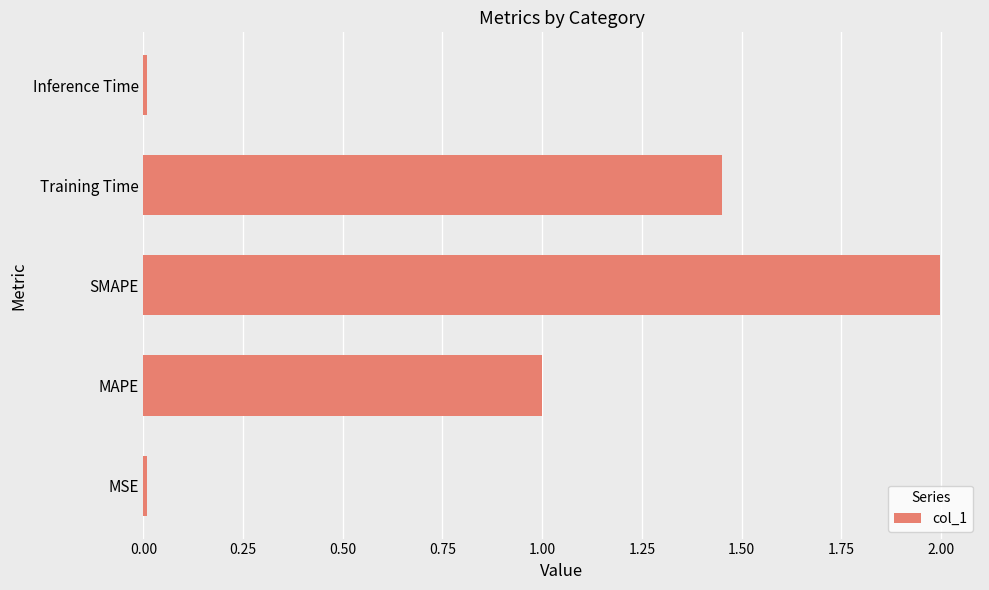

What is the greatest value displayed?

2.0